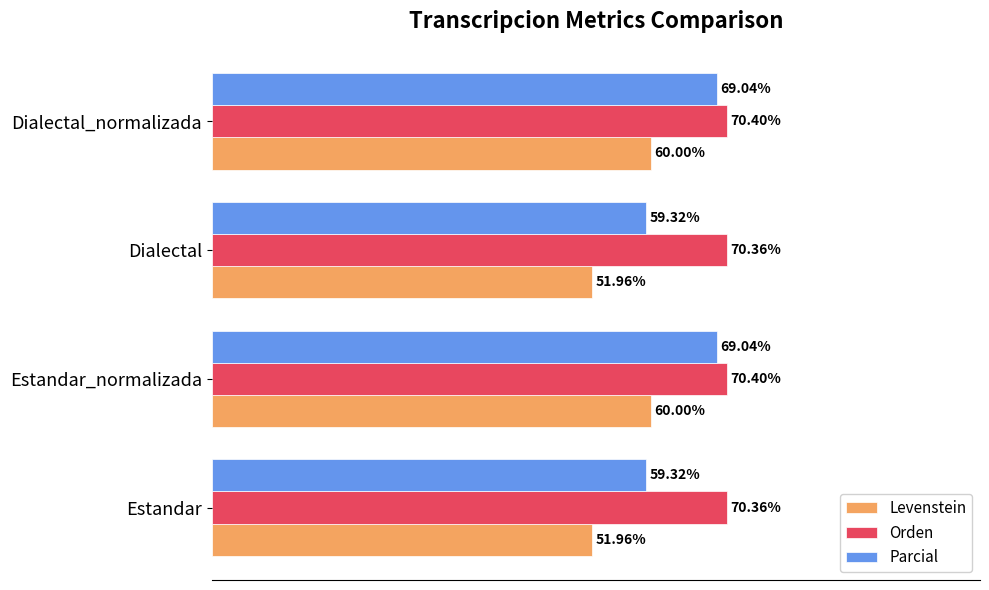

At Dialectal_normalizada, list the series in order from largest to smallest.

Orden, Parcial, Levenstein